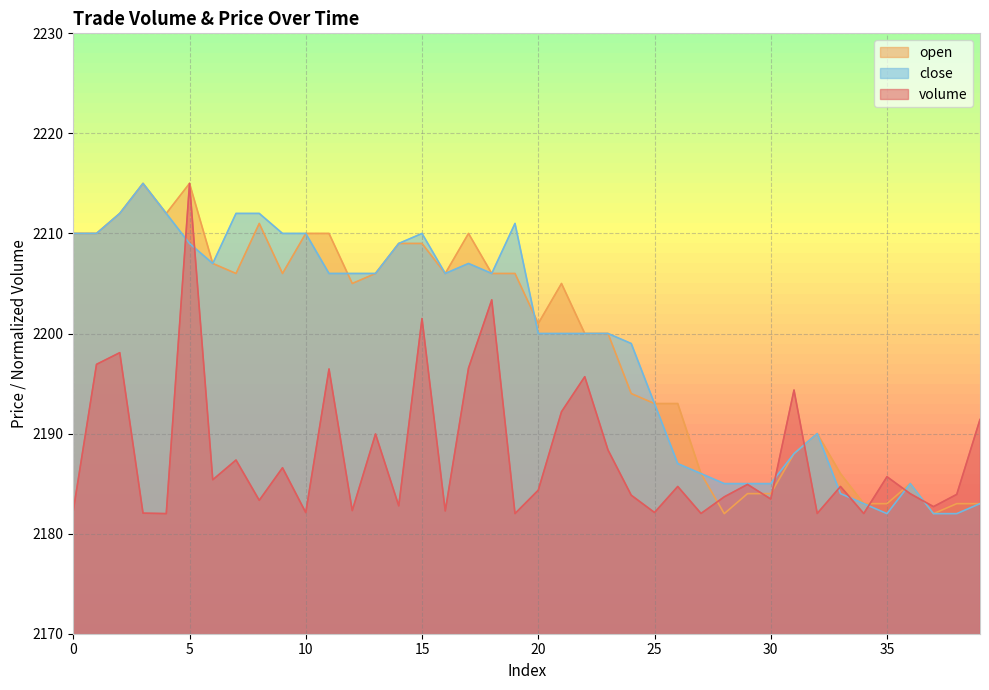

Which series ends up on top after the final intersection of open and volume?

volume